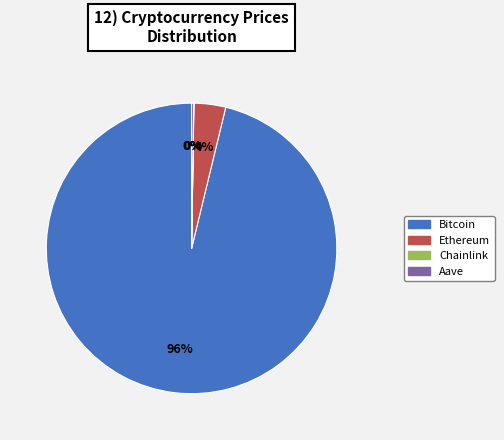

What is the largest slice in the pie chart?

Bitcoin